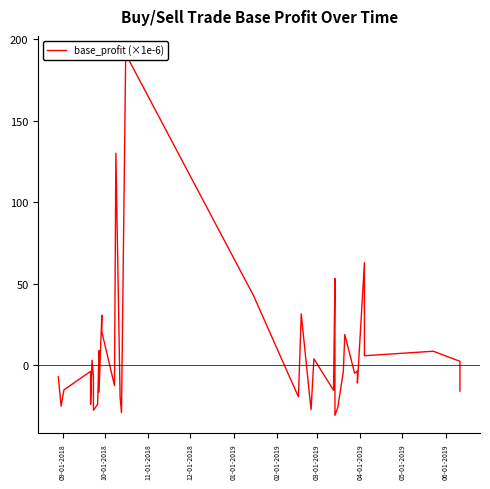

What is the sum of all values?

217.0